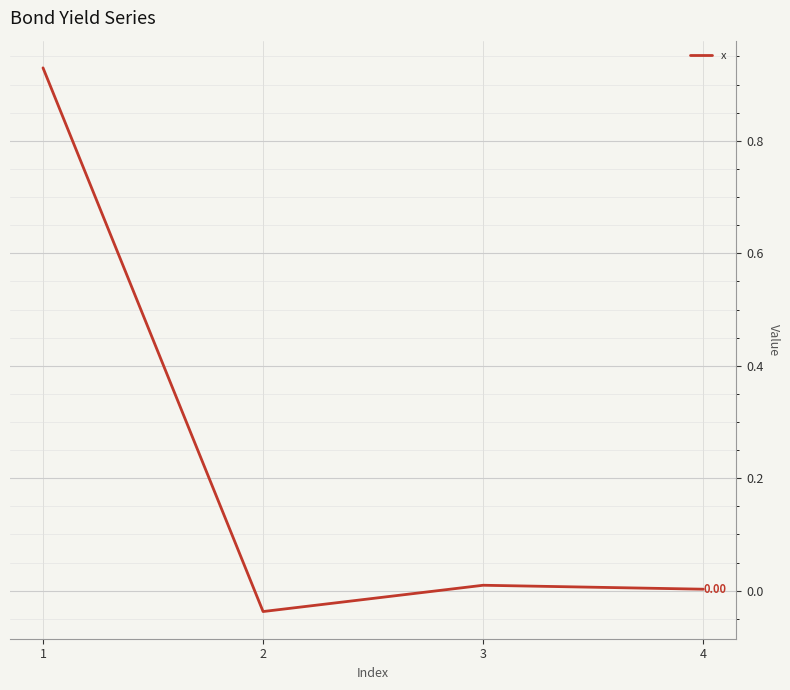

At which category does the data reach its first local valley?

2